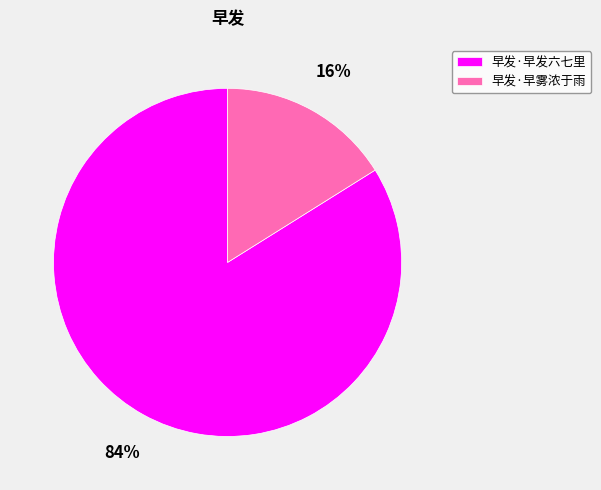

How many slices are in this pie chart?

2